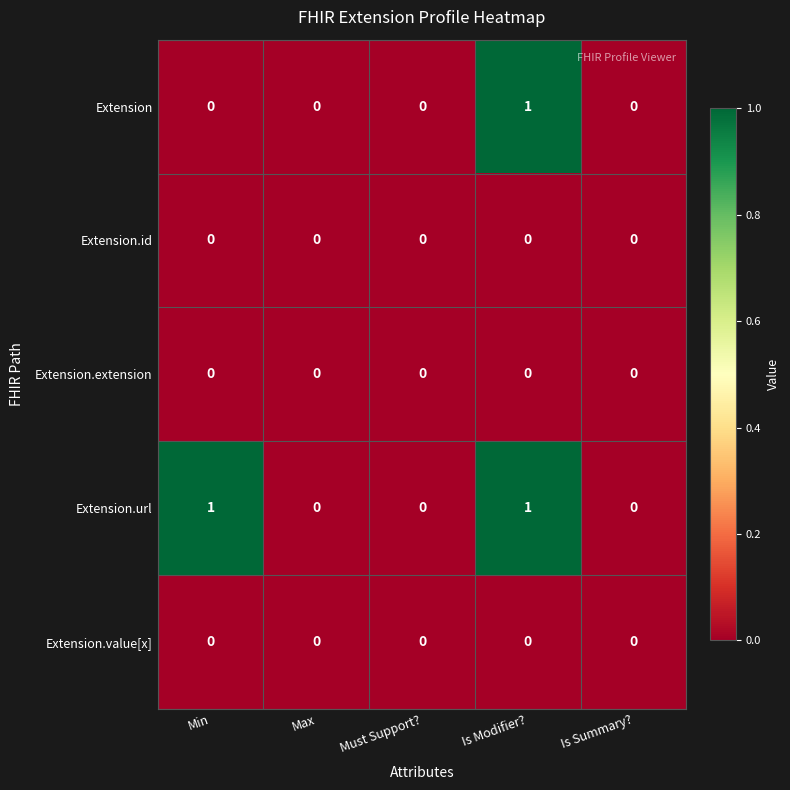

How many Extension values are between 0 and 1?

5